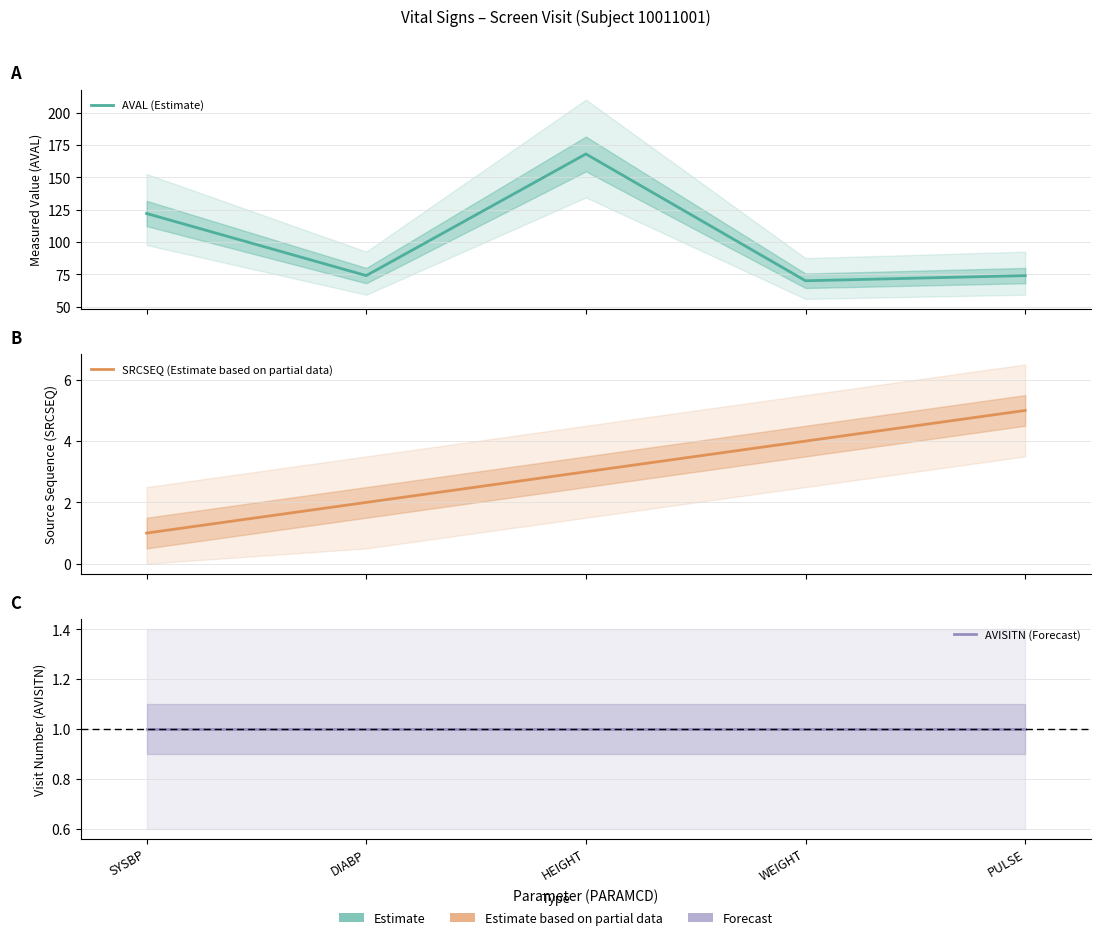

Where is AVAL (Estimate) nearest to the value 119?

SYSBP